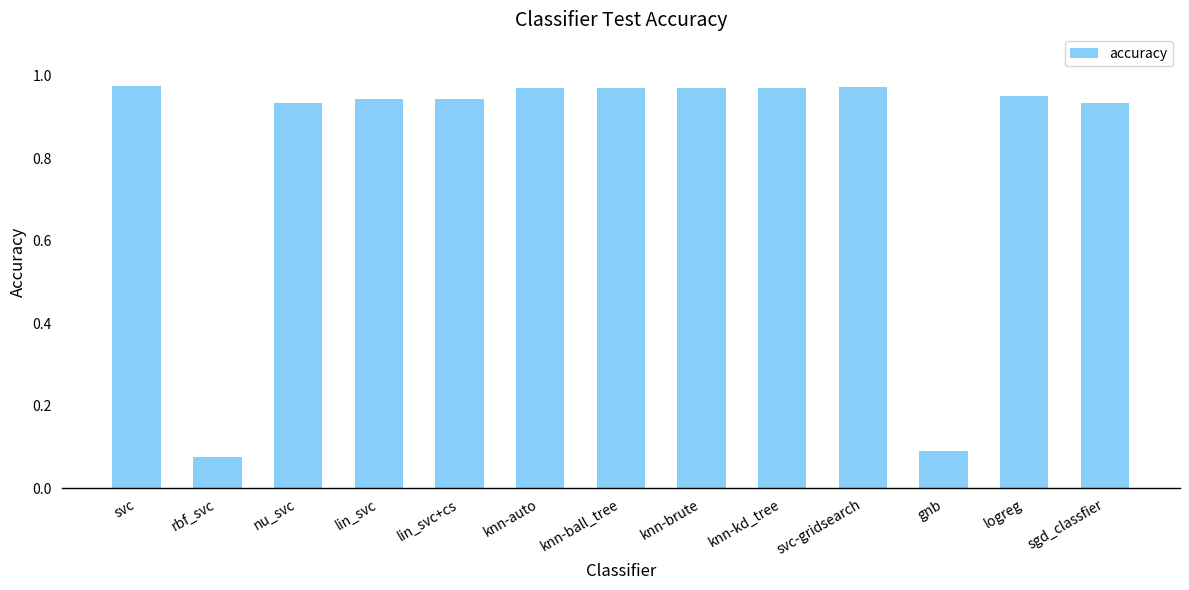

What is the label of the 4th bar from the right?

svc-gridsearch